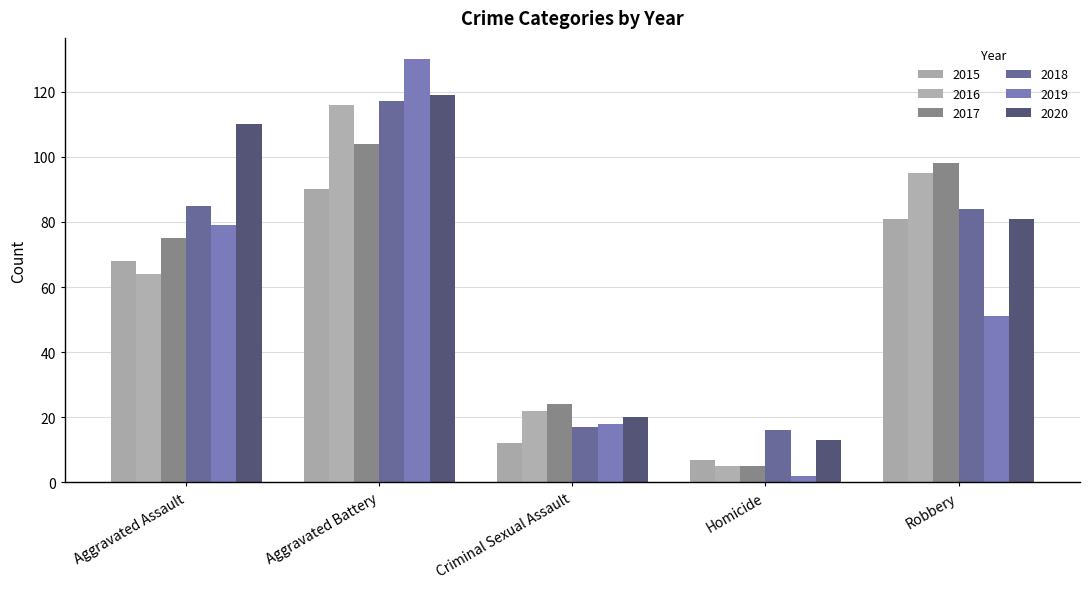

Is the value of 2020 at Aggravated Assault greater than the value of 2017 at Criminal Sexual Assault?

Yes